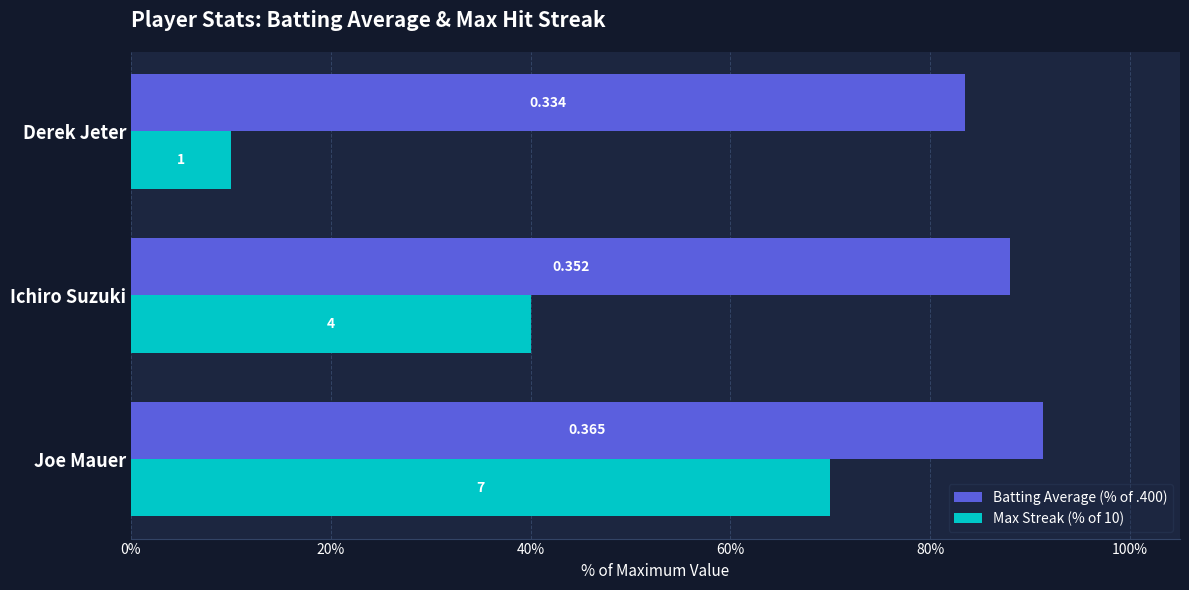

List the series in order of their peak value, highest first.

Batting Average (% of .400), Max Streak (% of 10)